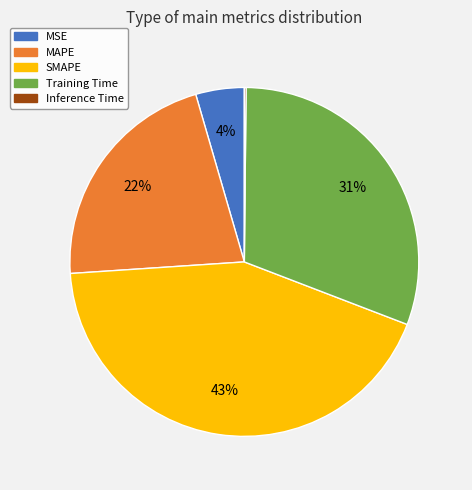

The SMAPE slice represents 43% of the pie. True or false?

True